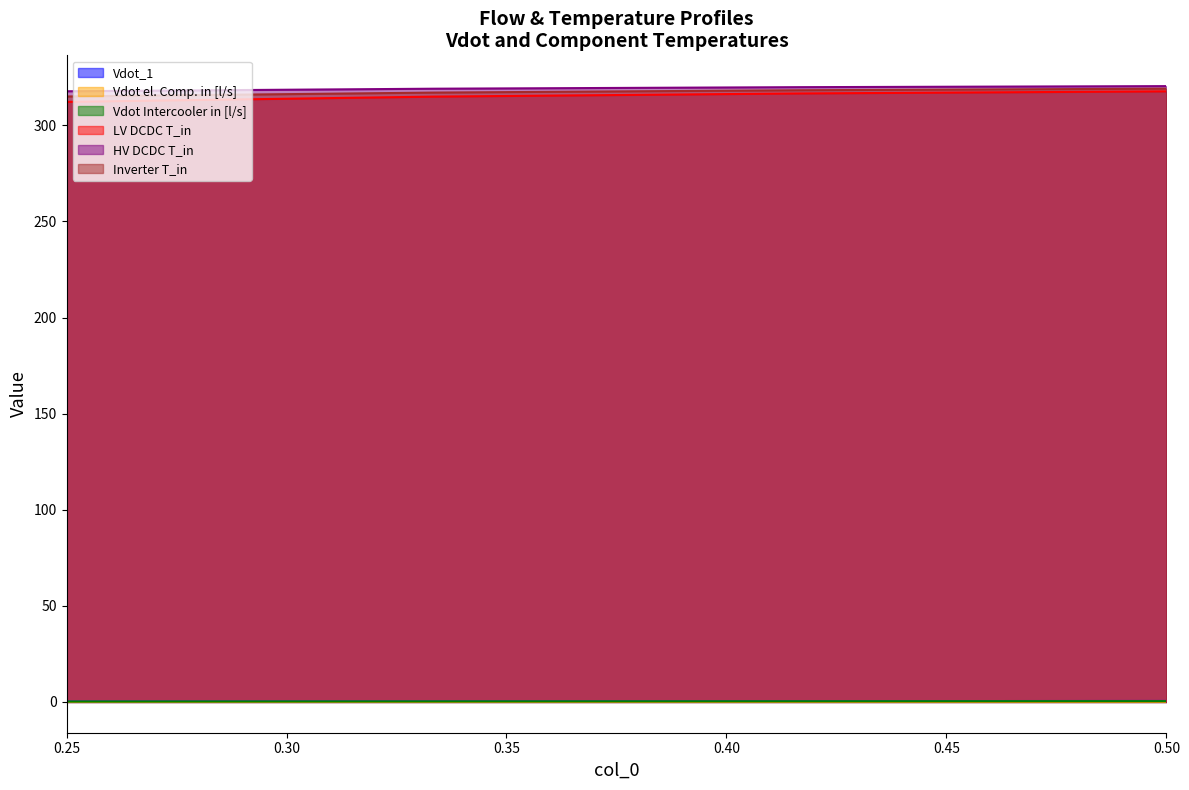

What is the label of the 2nd point from the right?

0.4166666666666667